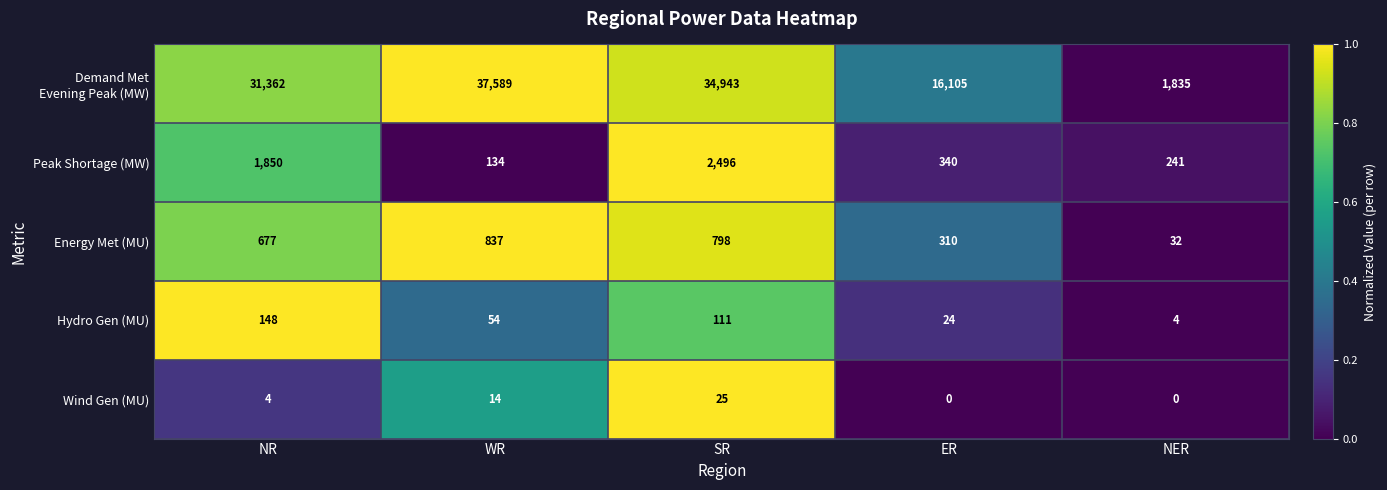

How many data points in Hydro Gen (MU) are less than 54?

2